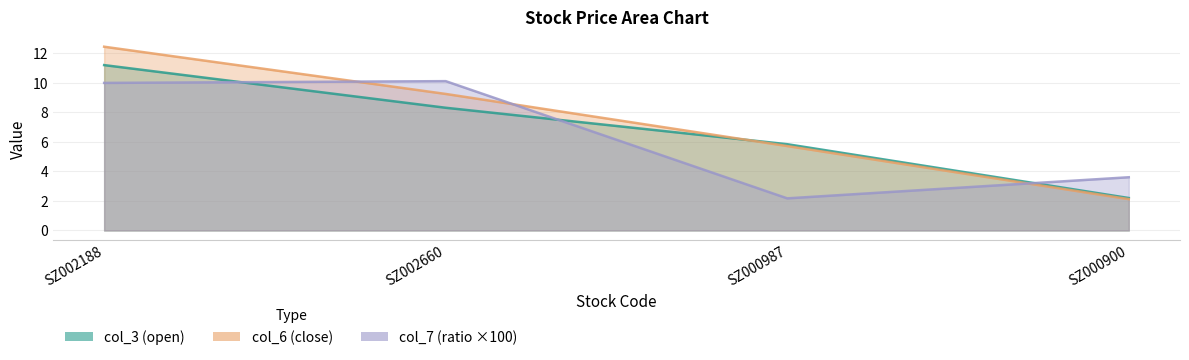

Between SZ002660 and SZ002188, which is larger?

SZ002188